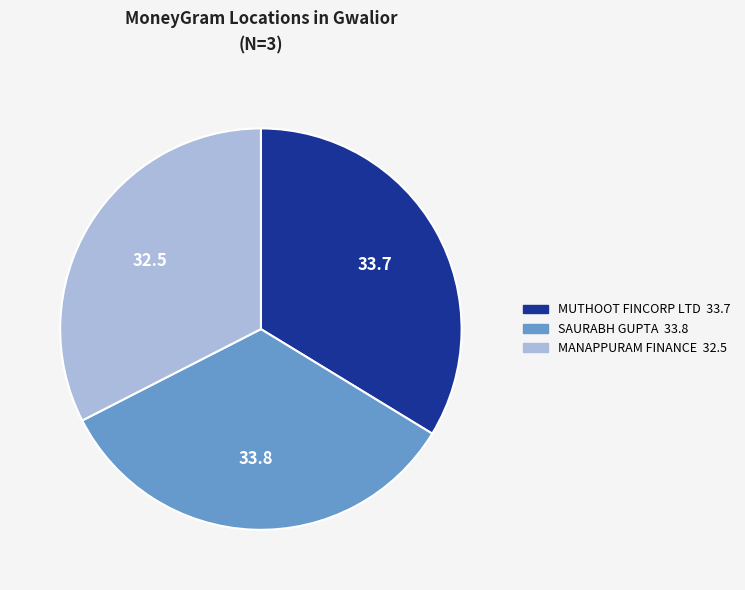

Is there a majority slice in this chart?

No